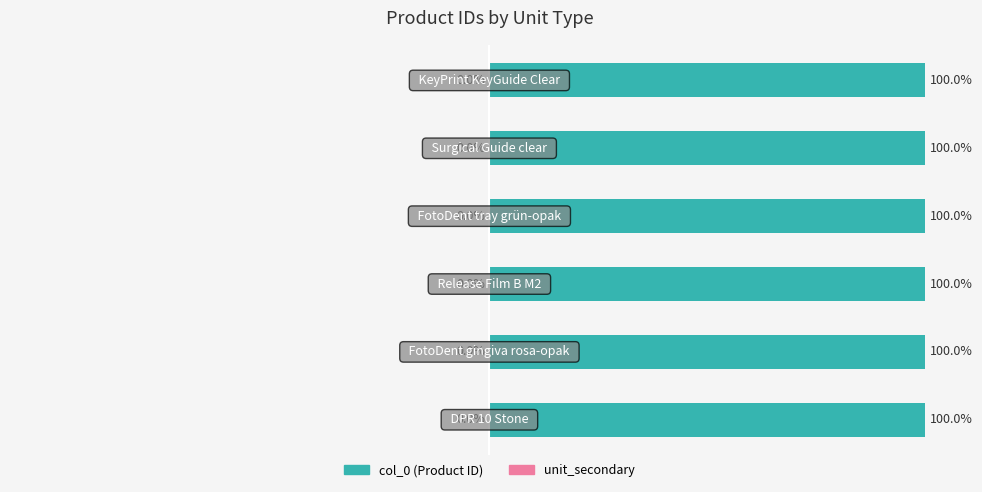

True or false: col_0 has a value of 100.0 at −50.

True